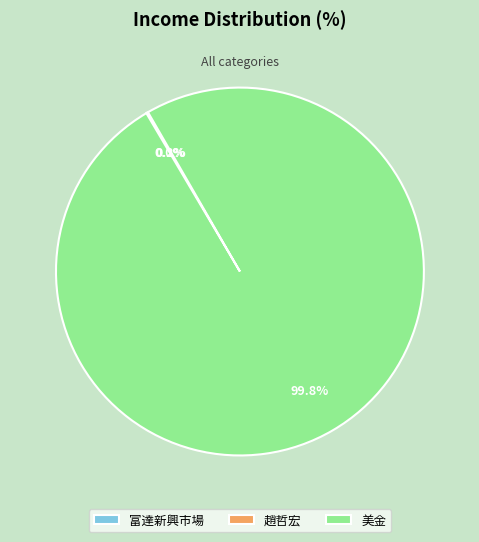

Does 美金 account for over 50% of the chart?

Yes